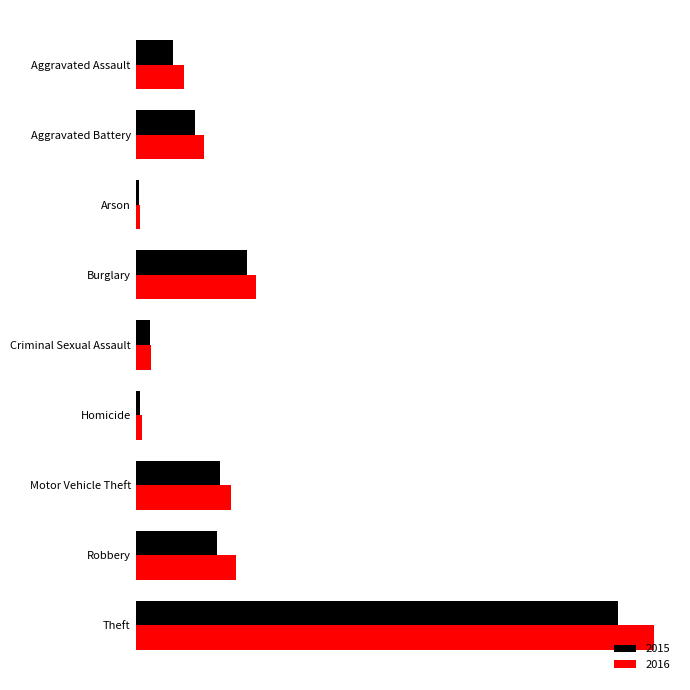

What are all the series names shown in the legend?

2015, 2016